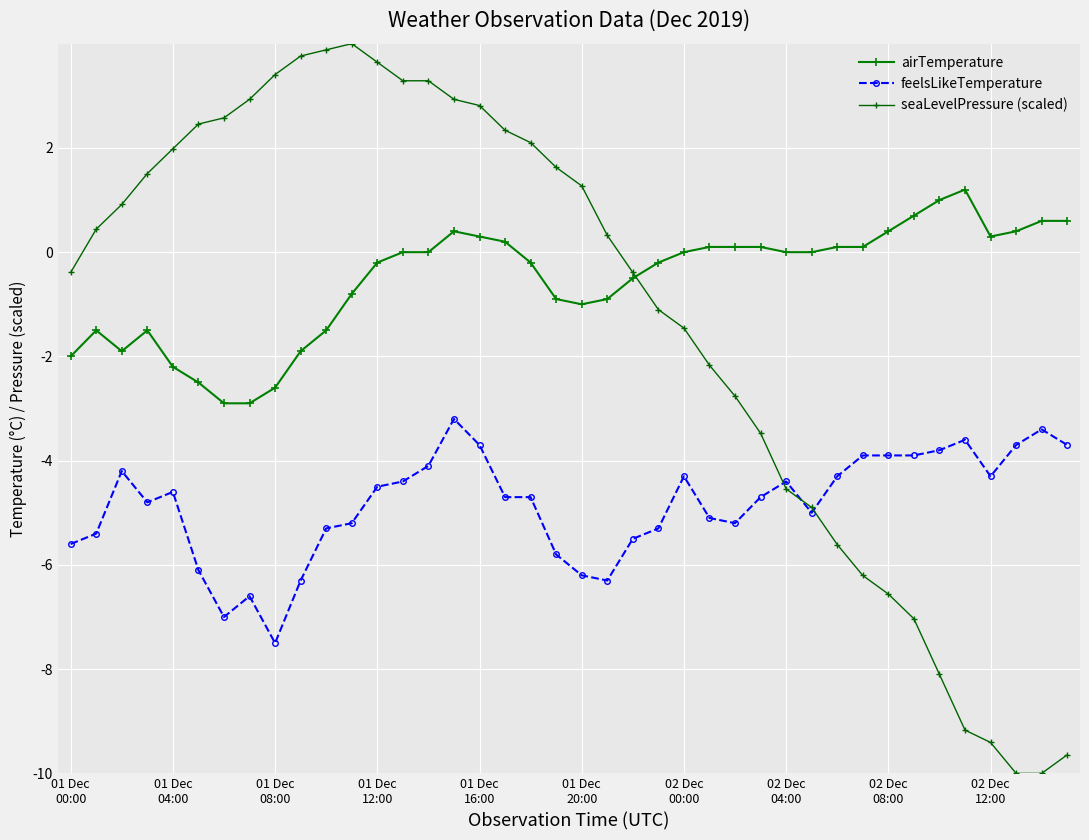

Which series has the largest total across all categories?

airTemperature